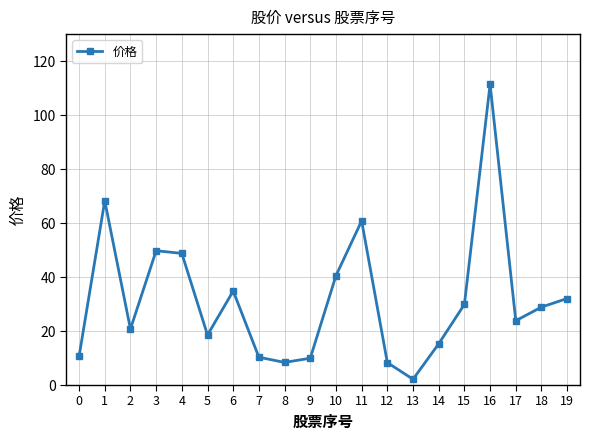

Is it true that the value at 9 is 4.1?

False